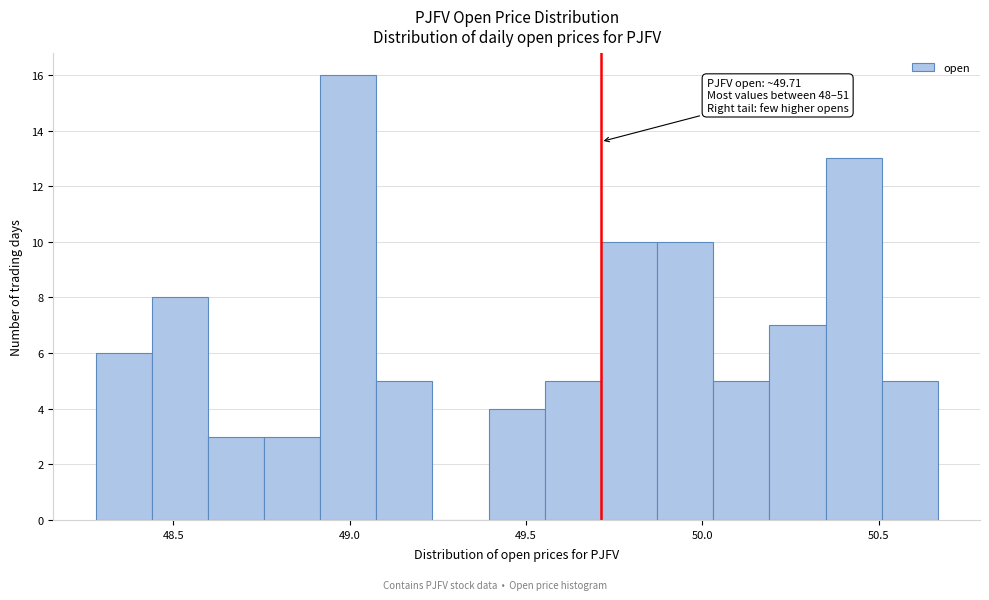

Read against the x-axis, roughly where is the centre of the tallest bar?

49.00